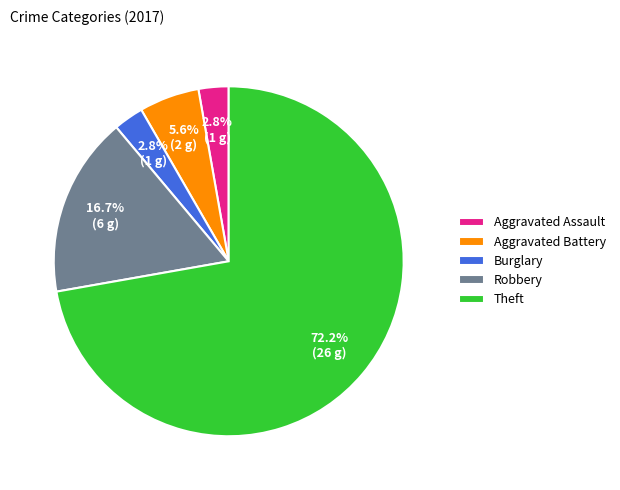

How many slices are in this pie chart?

5